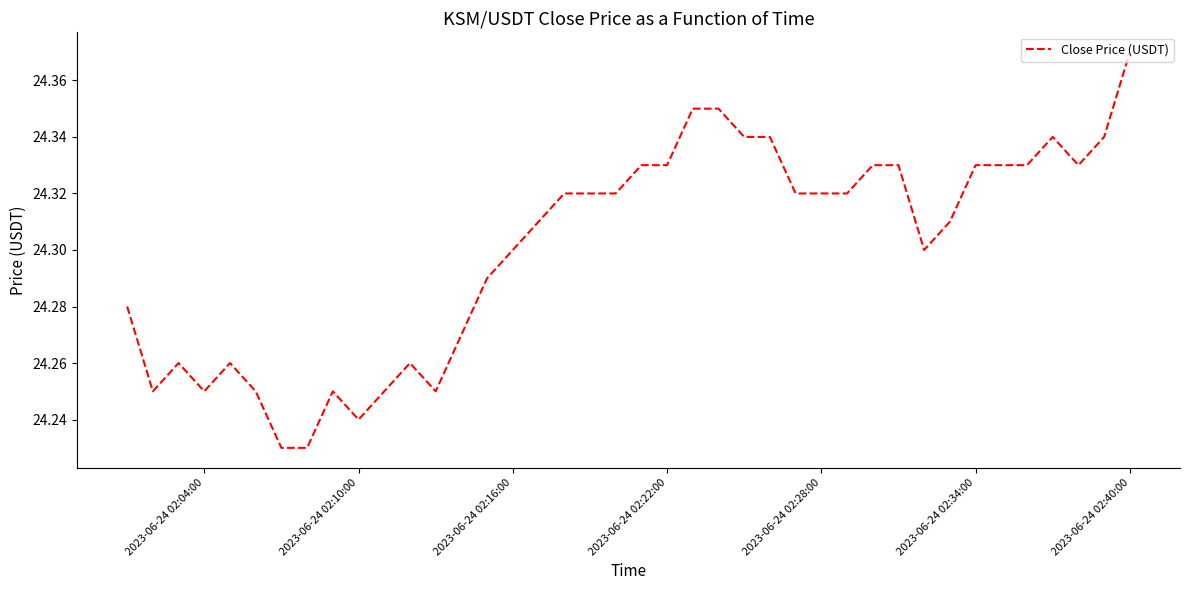

Is this an area chart (filled region under the line)?

No